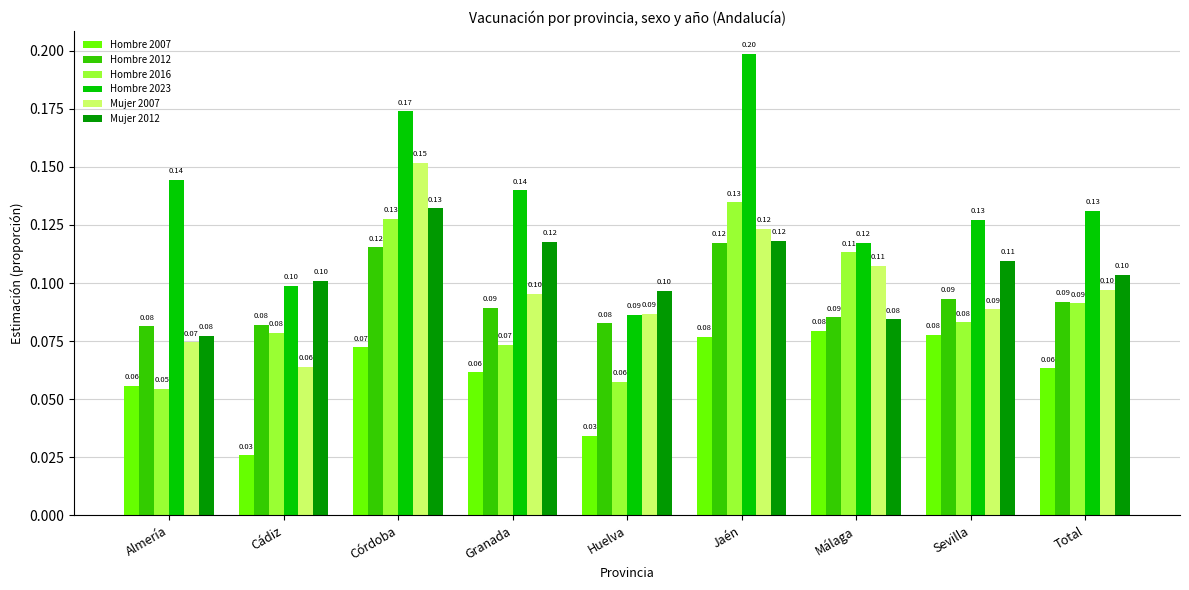

Are the bars grouped side by side (vs. stacked)?

Yes